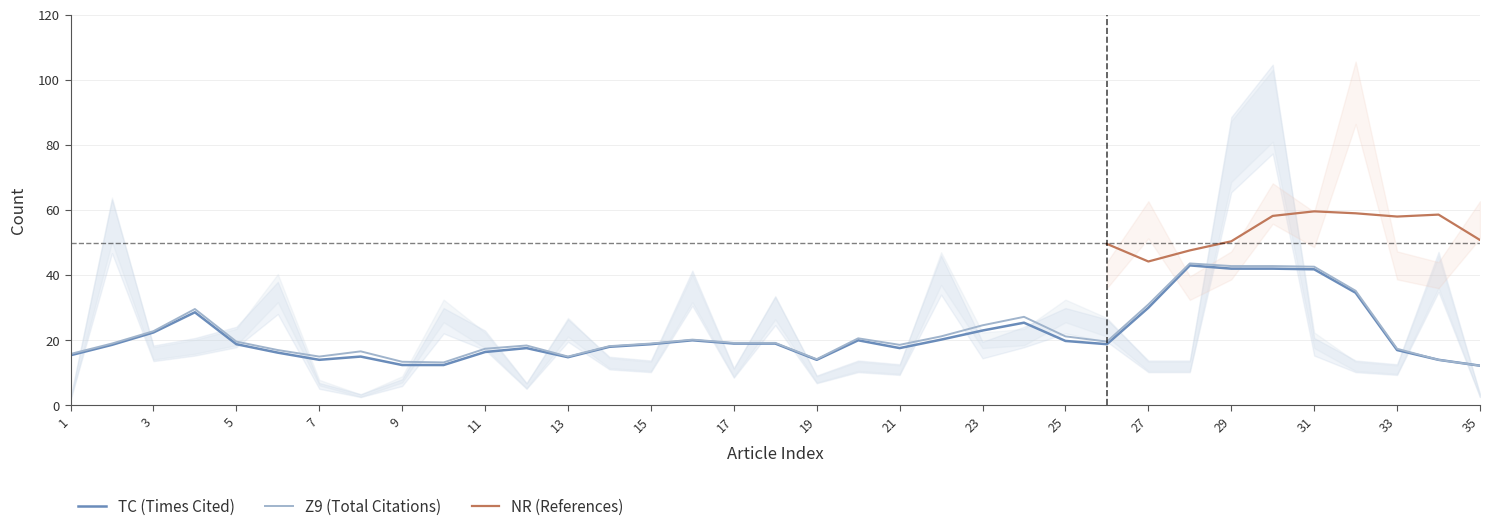

How many distinct data groups are displayed?

3